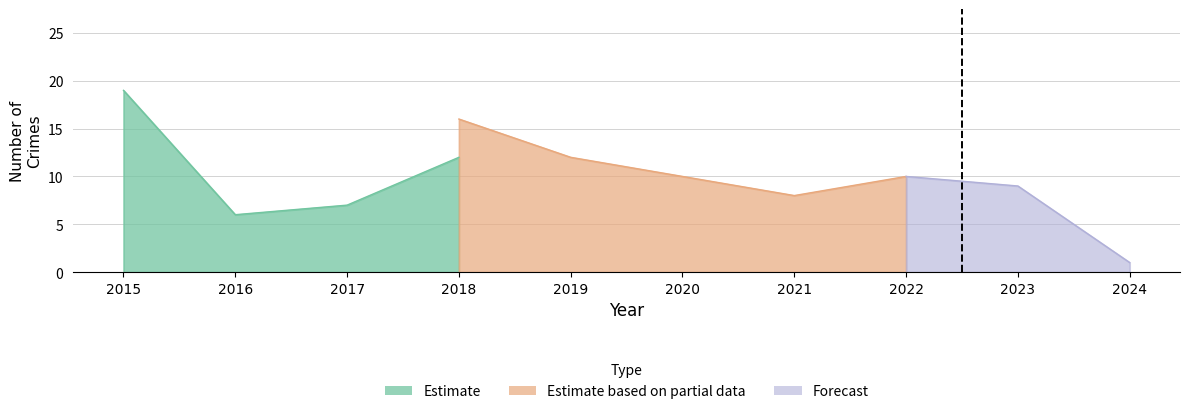

What is the value of the Aggravated Assault point at the 10th from the left?

1